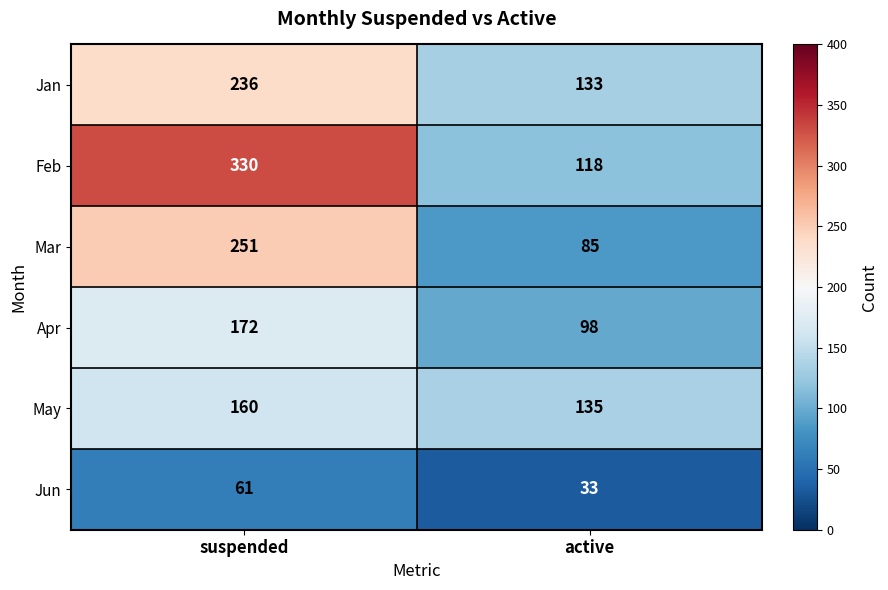

Reading left to right, what are all the values shown in this chart?

Jan: 236	133
Feb: 330	118
Mar: 251	85
Apr: 172	98
May: 160	135
Jun: 61	33